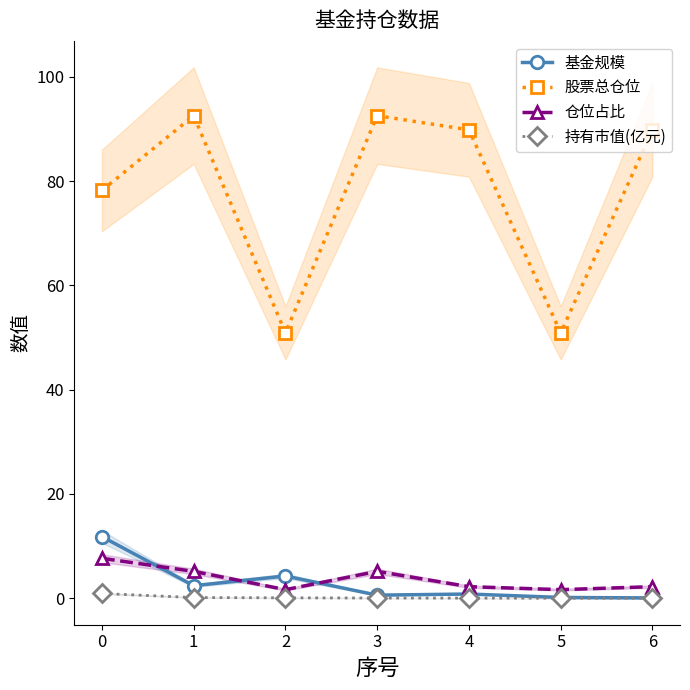

True or false: 持有市值(亿元) has more than 0 points higher than both neighbors.

False